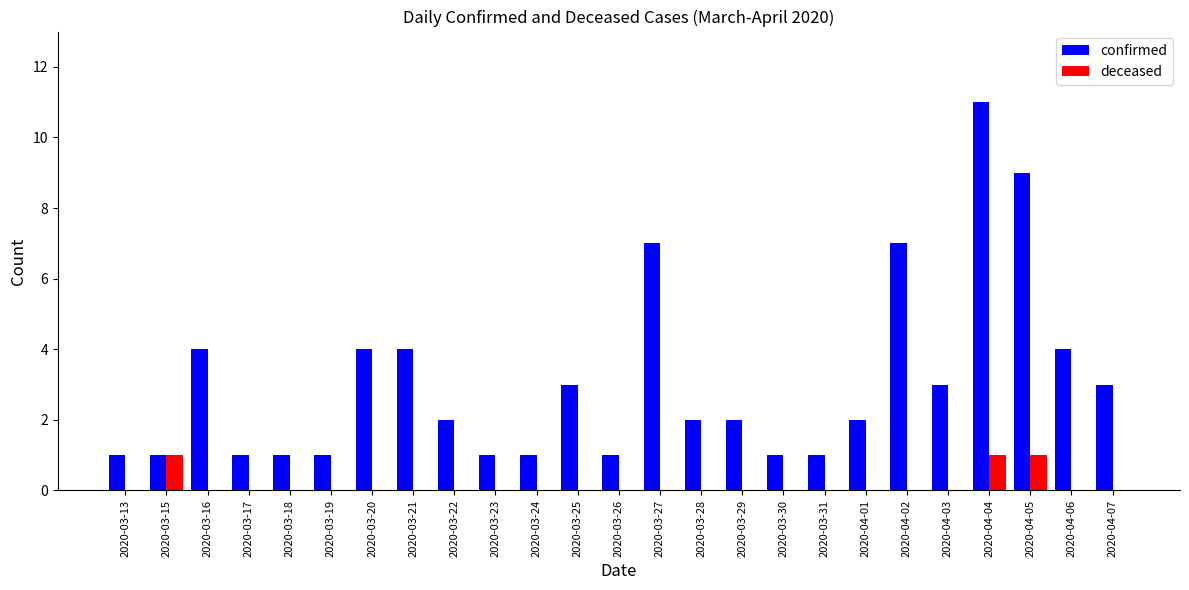

At which label does confirmed first exceed 2?

2020-03-16